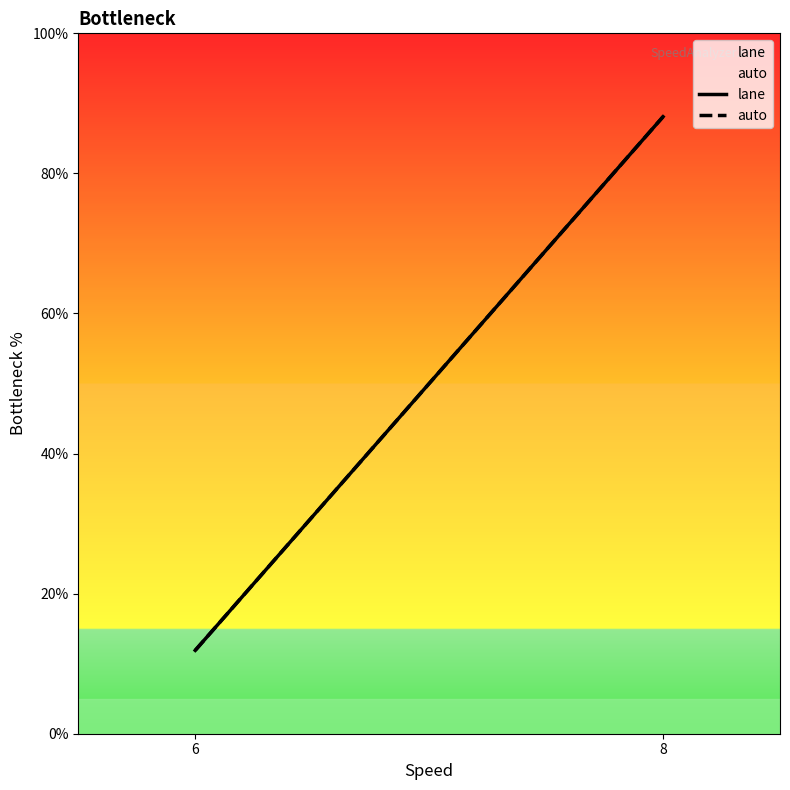

What is the average value of the auto series?

50.0